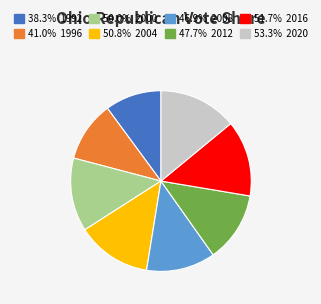

Is there any slice that represents more than half of the pie?

No